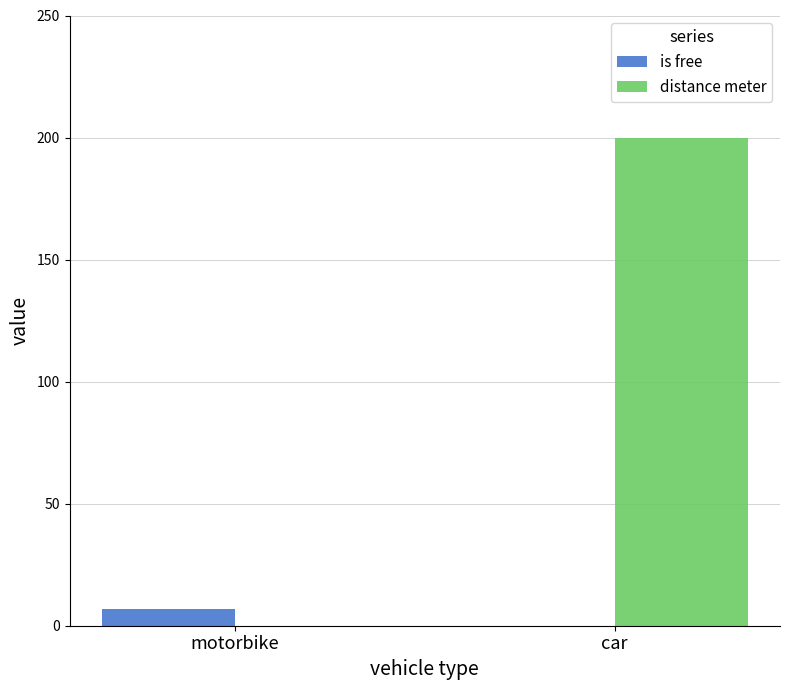

What is the sum of the distance meter values at car and motorbike?

200